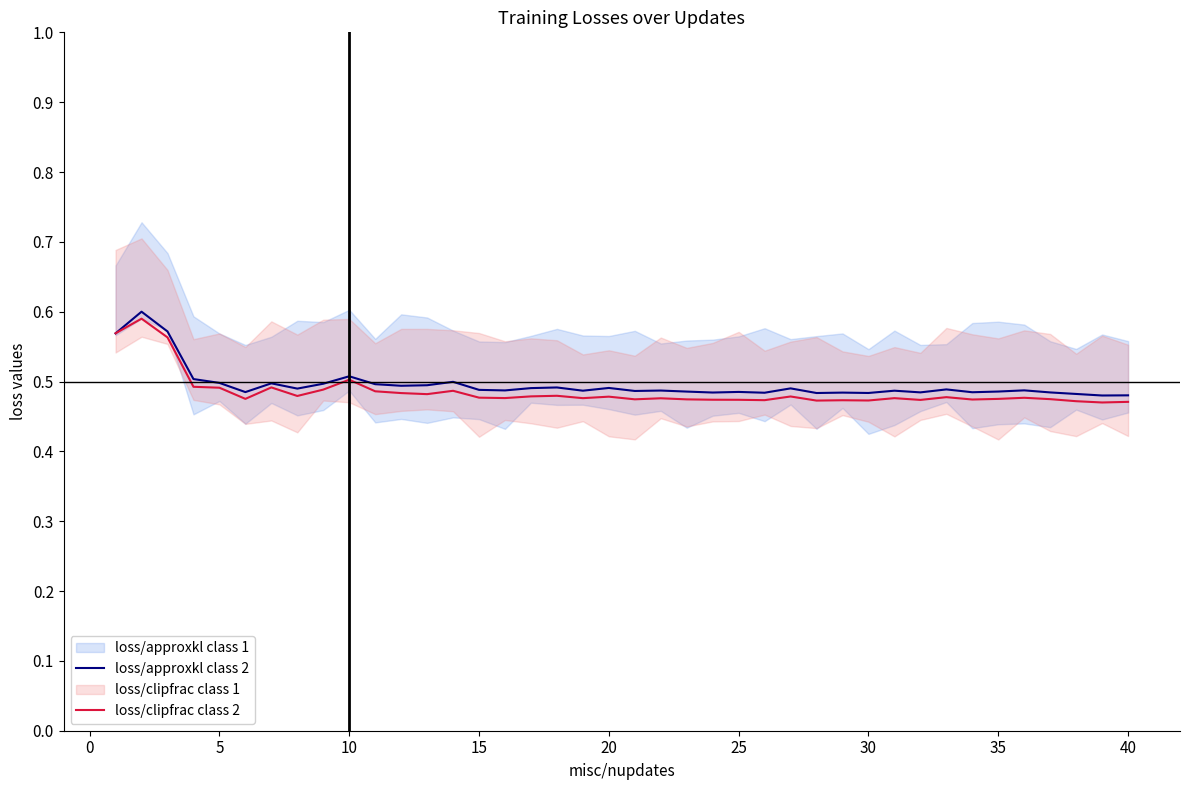

In loss/clipfrac class 2, how many points are lower than both neighbors (excluding endpoints)?

12